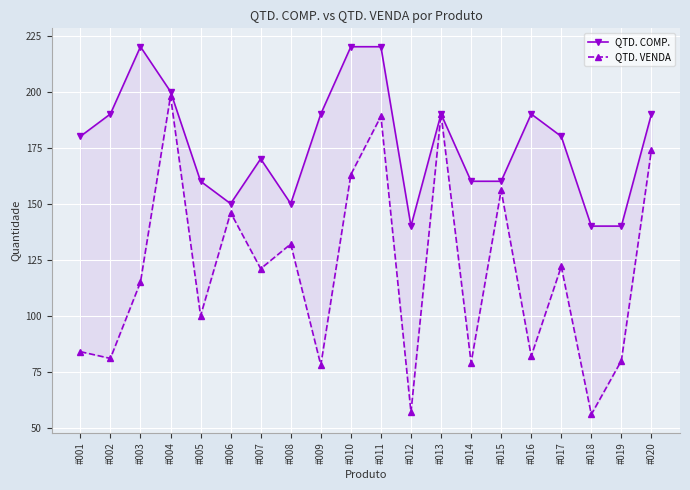

Is this an area chart (filled region under the line)?

No